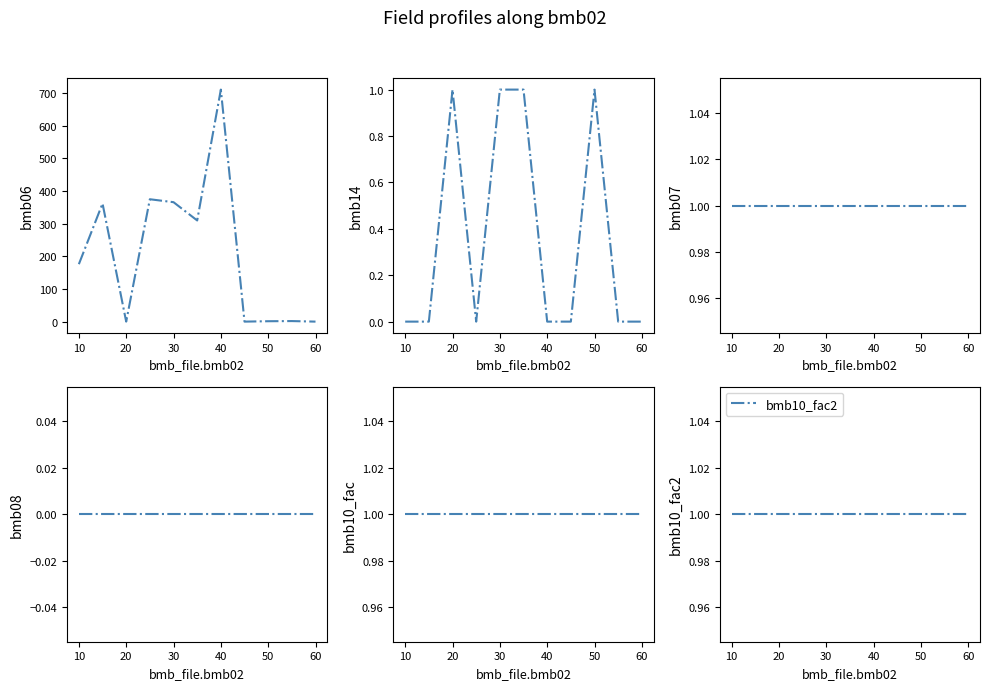

Which category has the lowest value across all series?

20